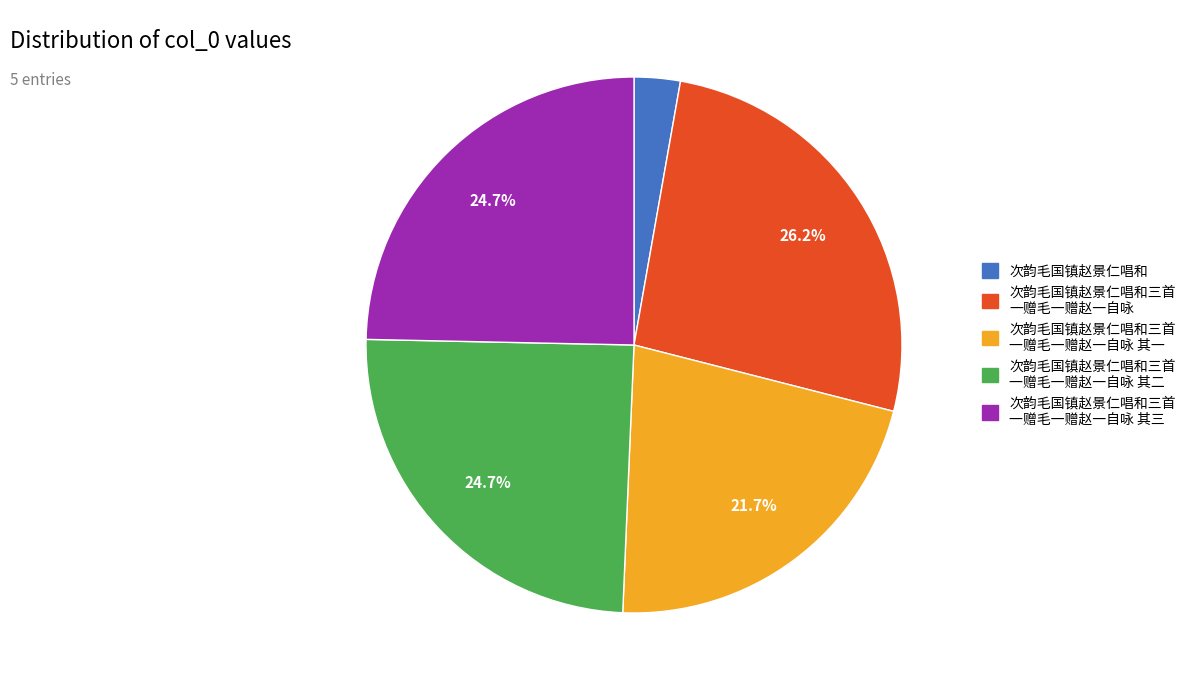

Is there any slice that represents more than half of the pie?

No